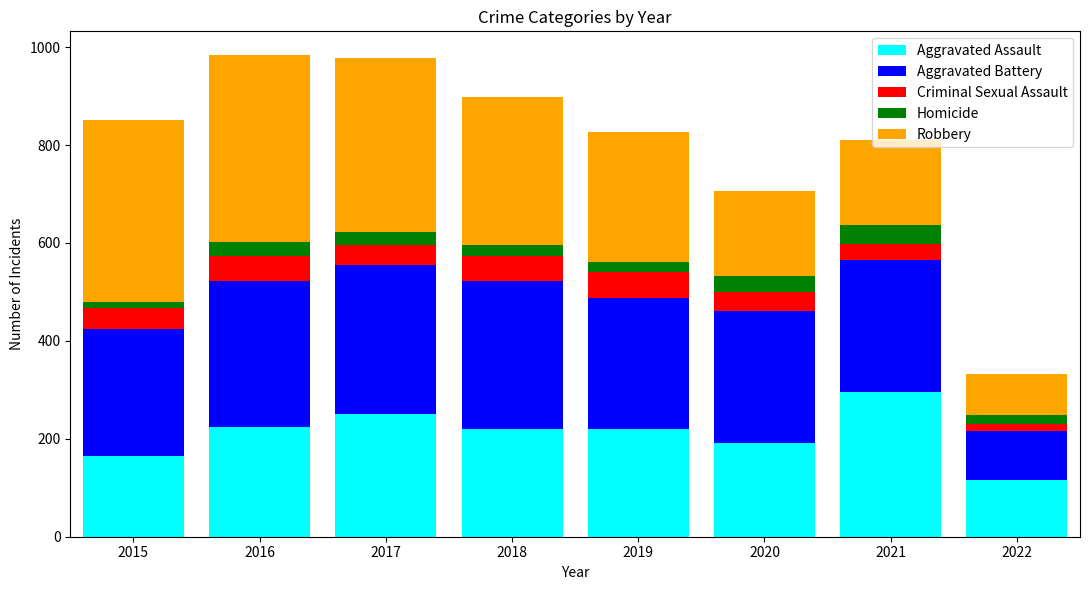

Are the bars horizontal?

No